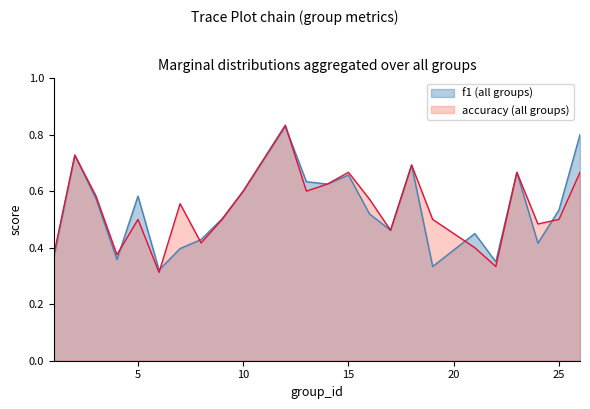

How many accuracy (all groups) values are between 0 and 1?

24